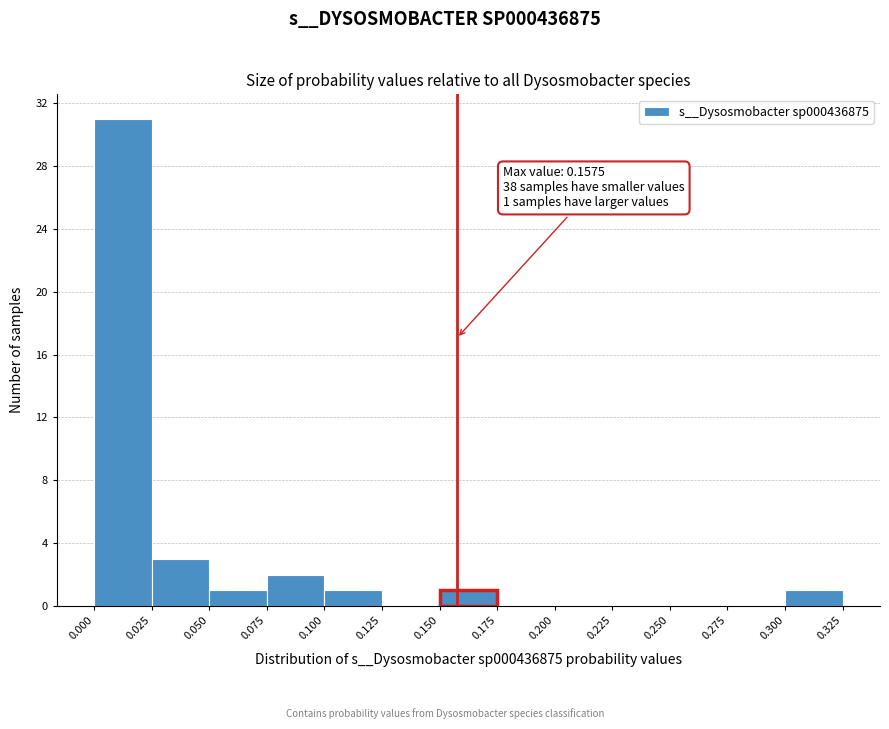

Which range on the x-axis has the tallest bar?

0.000 to 0.025